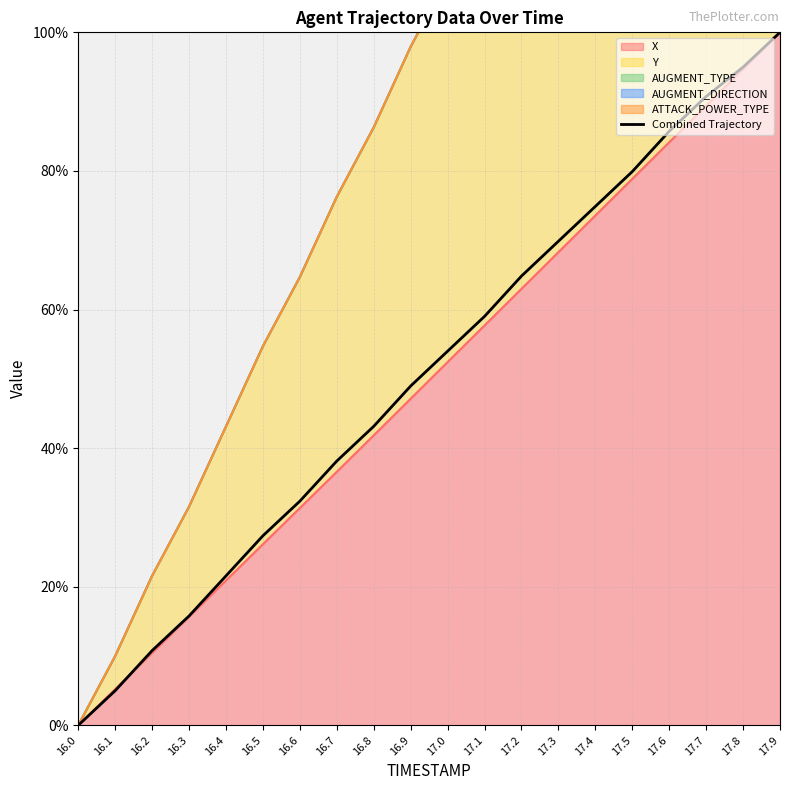

What is the difference between the second highest and second lowest values?

90.0